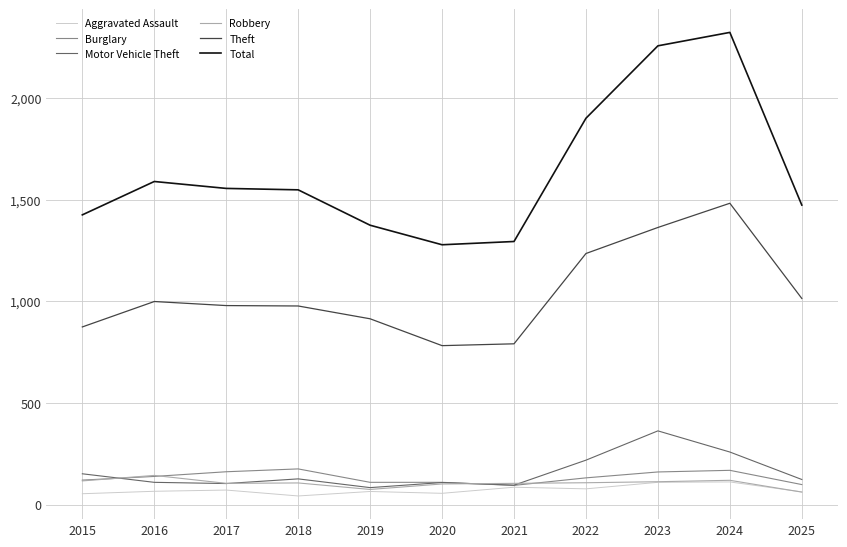

Which series has the largest range (max minus min)?

Total